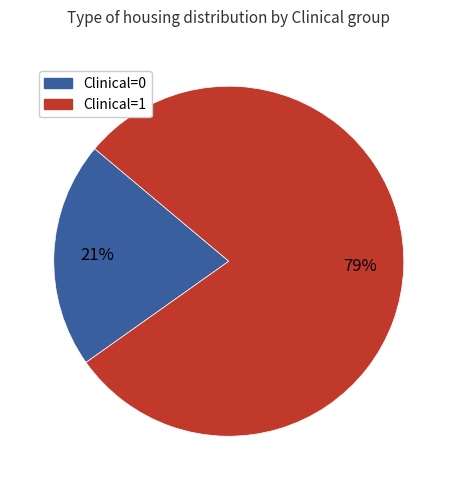

How many slices are in this pie chart?

2